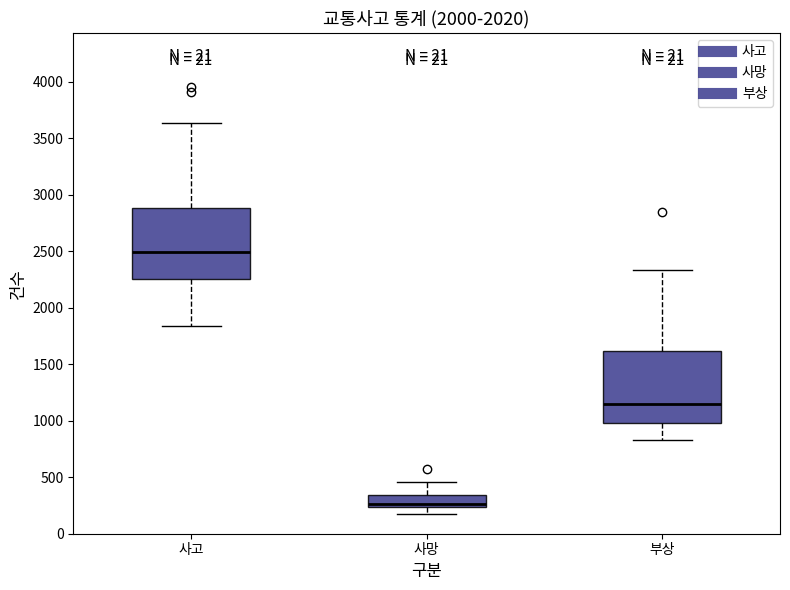

Reading left to right, read every box against the y-axis: the position of its median line, the range the box covers, and the ends of its whiskers. The values are not printed on the chart, so give them approximately, as read against the axis.

사고: median 2500, box 2250 to 2900, whiskers 1850 to 3650
사망: median 250 (just above the box's lower edge), box 250 to 350, whiskers 200 to 450
부상: median 1150, box 1000 to 1600, whiskers 850 to 2350